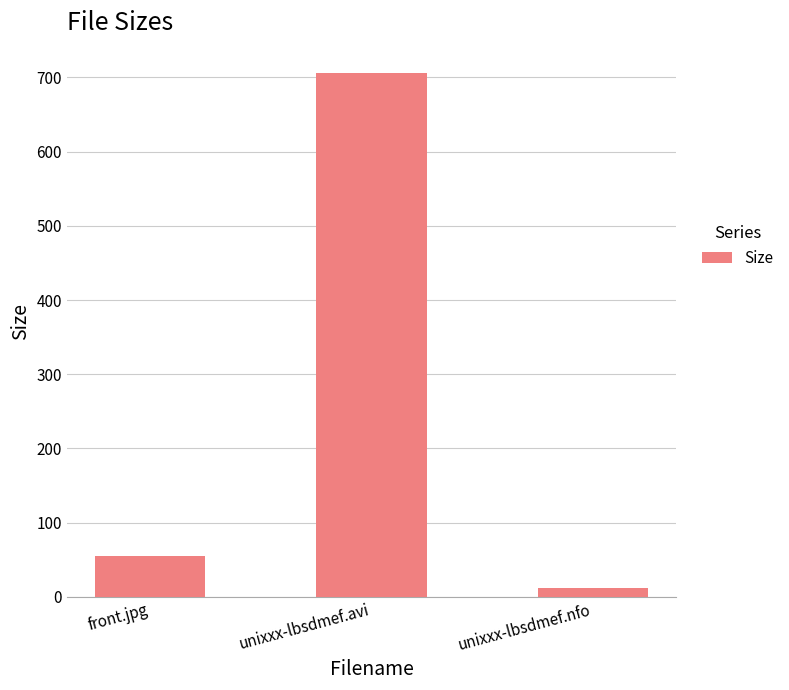

What is the sum of all values?

772.9